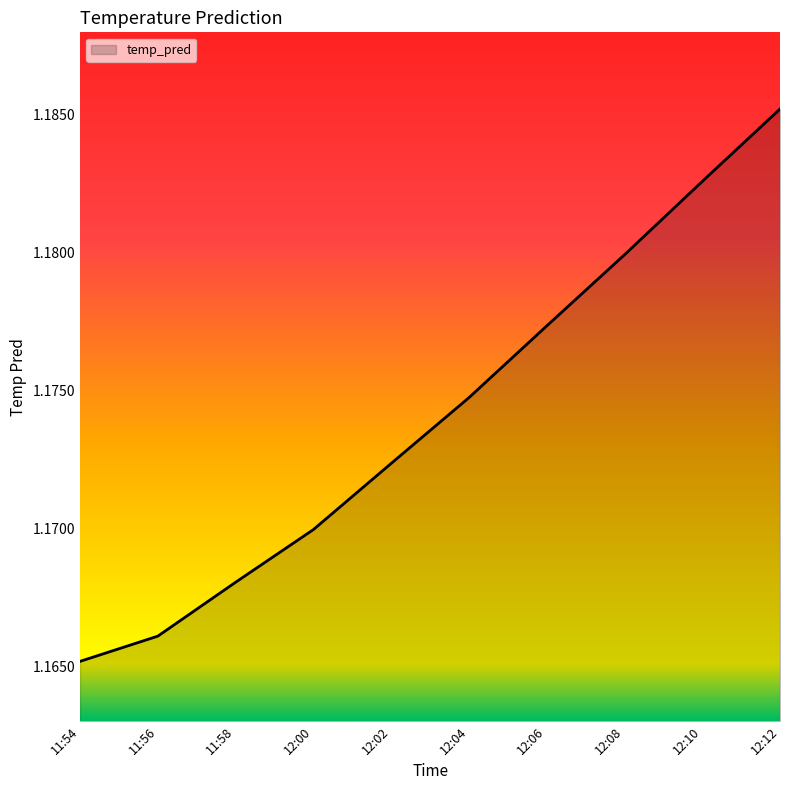

The value at 12:06 is 0.2. True or false?

False